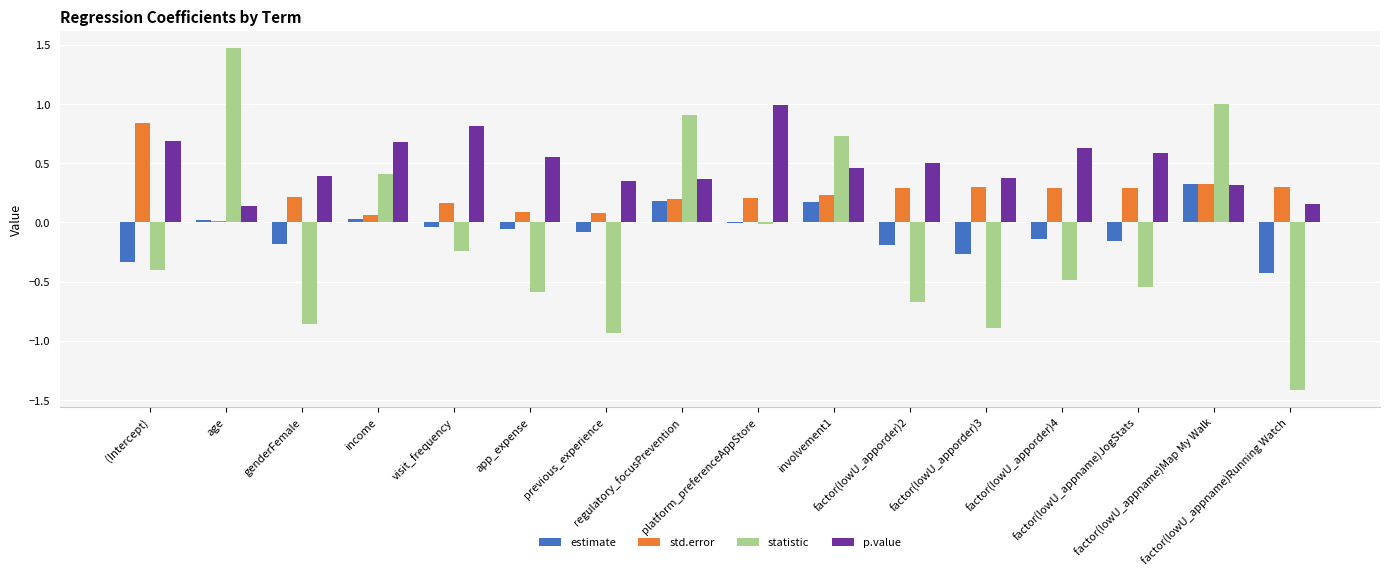

Between (Intercept) and factor(lowU_appname)Map My Walk, which series saw the biggest shift?

statistic